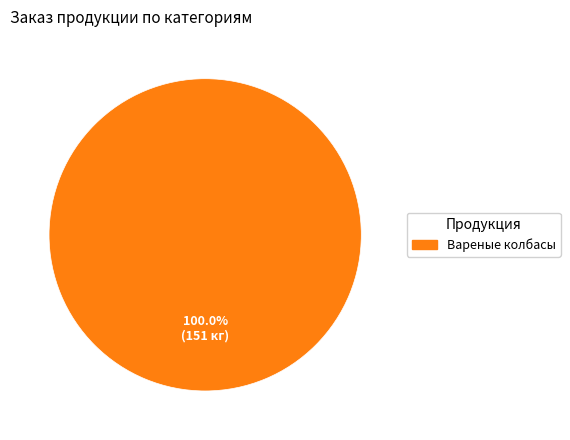

Count the number of slices in the pie.

1